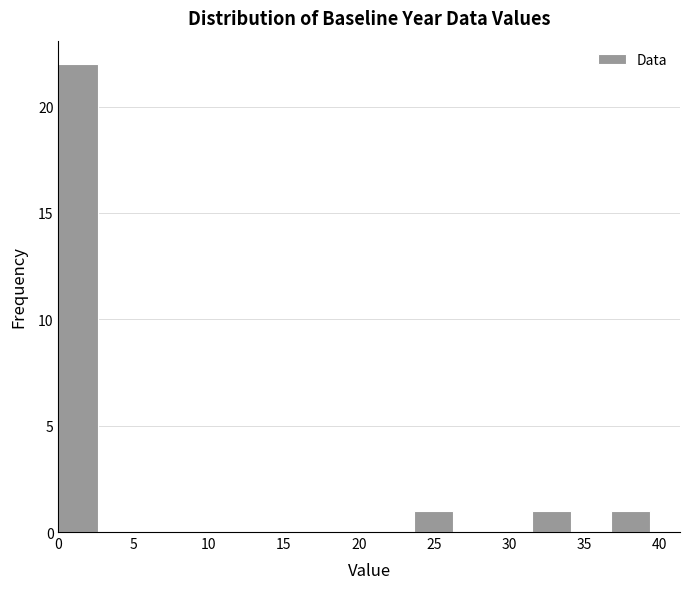

Over which range of the x-axis is the bar tallest?

0.0 to 2.5